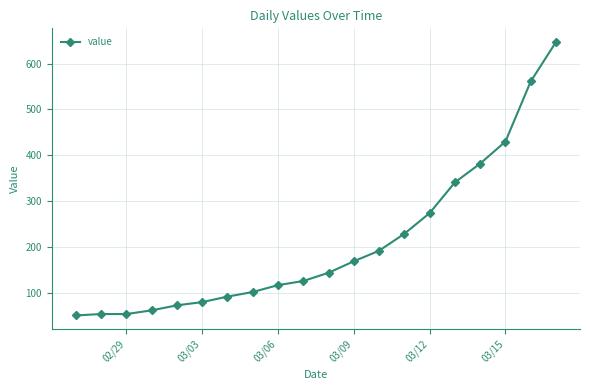

What is the average value?

209